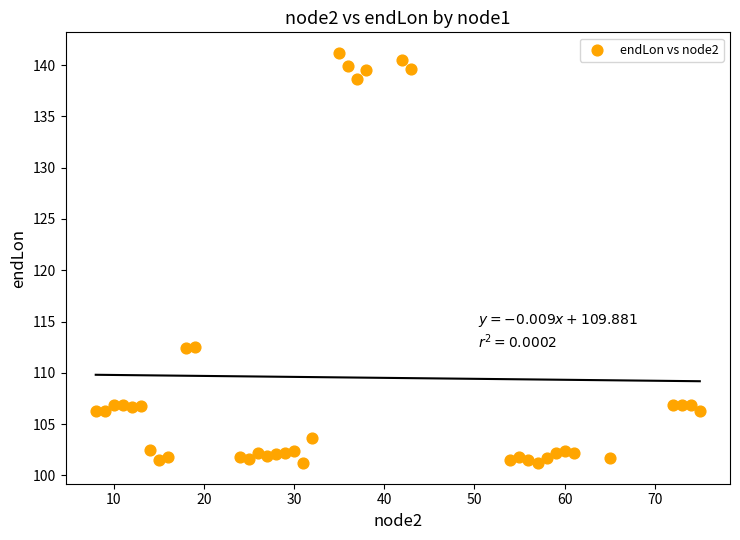

What is the range of X values (max minus min)?

67.0